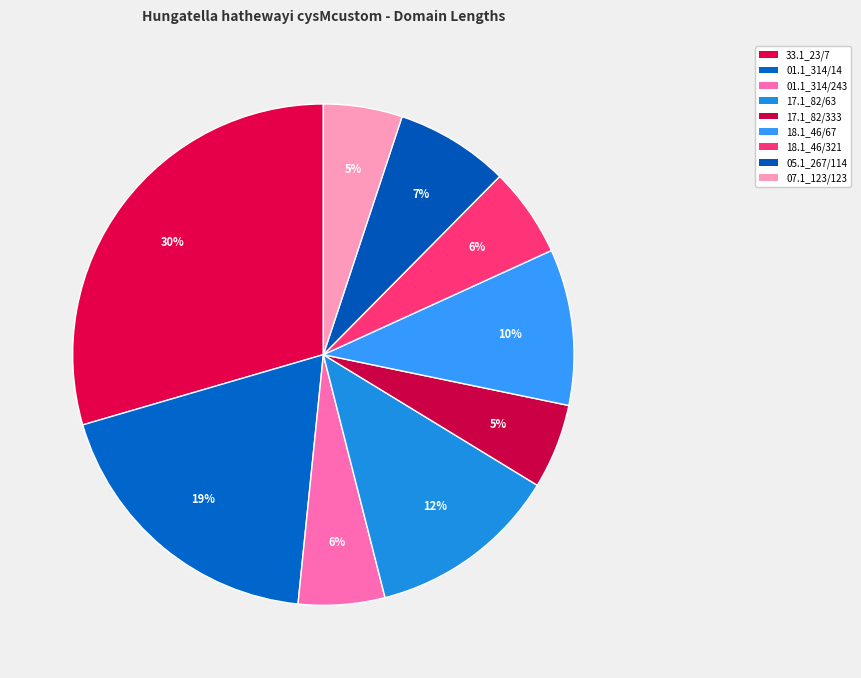

How many slices are in this pie chart?

9